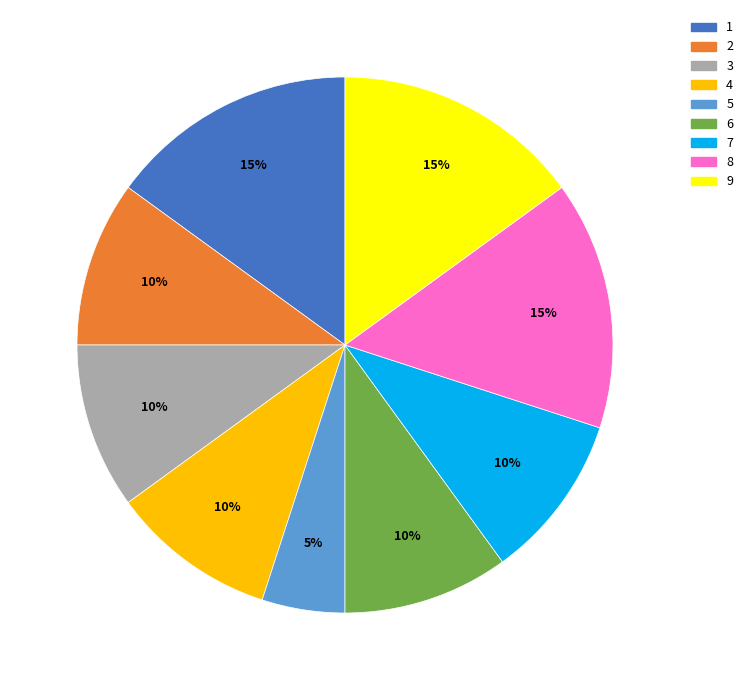

Do 4 and 8 together represent more than half of the pie?

No